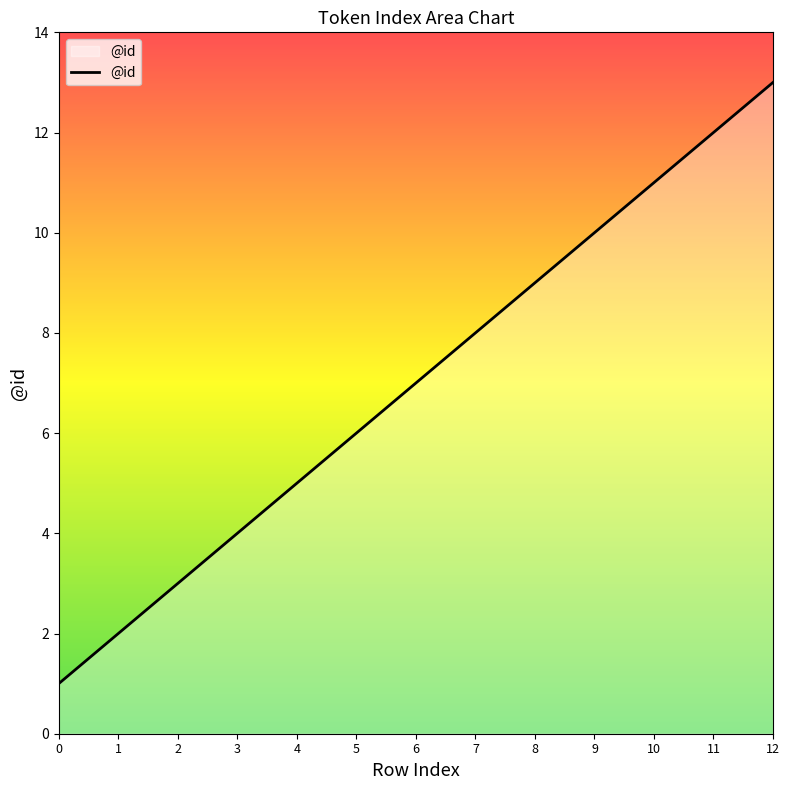

Reading left to right, list all the values displayed in this chart.

1	2	3	4	5	6	7	8	9	10	11	12	13